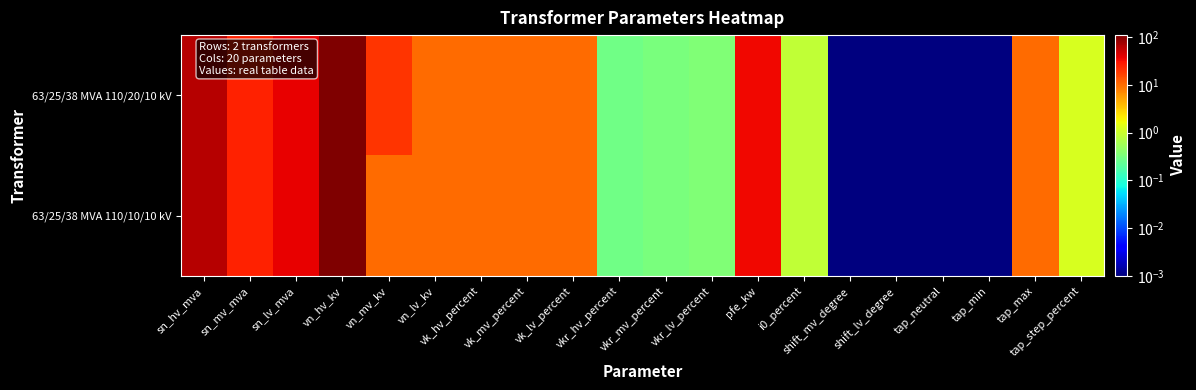

Between vn_hv_kv and sn_mv_mva, which is larger?

vn_hv_kv